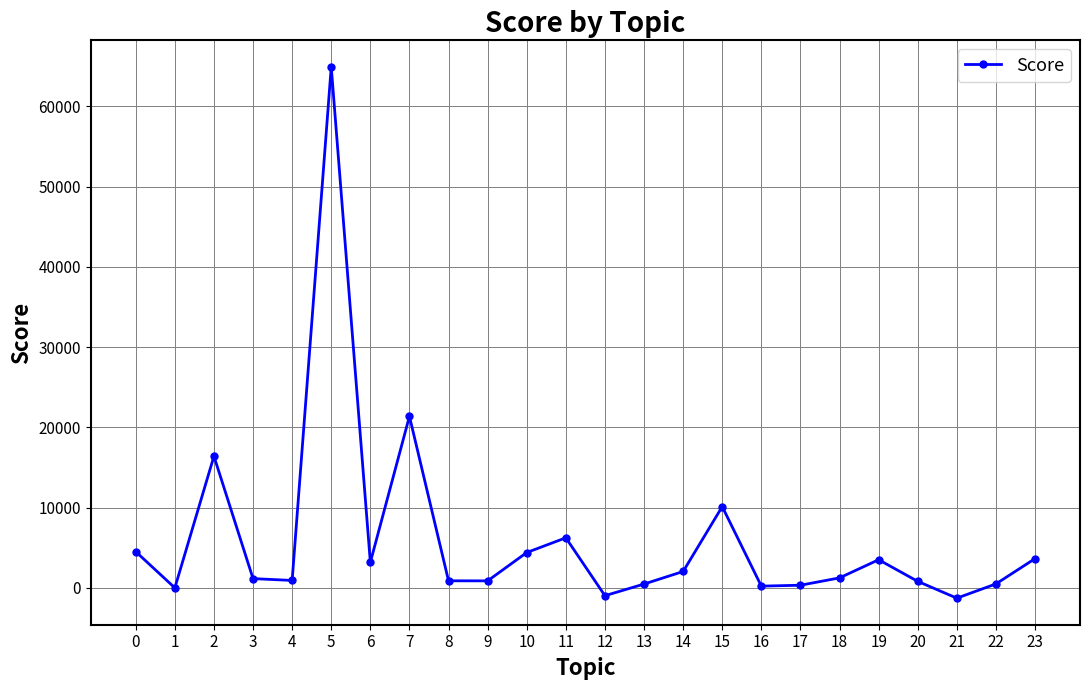

Which category has the highest value across all series?

5